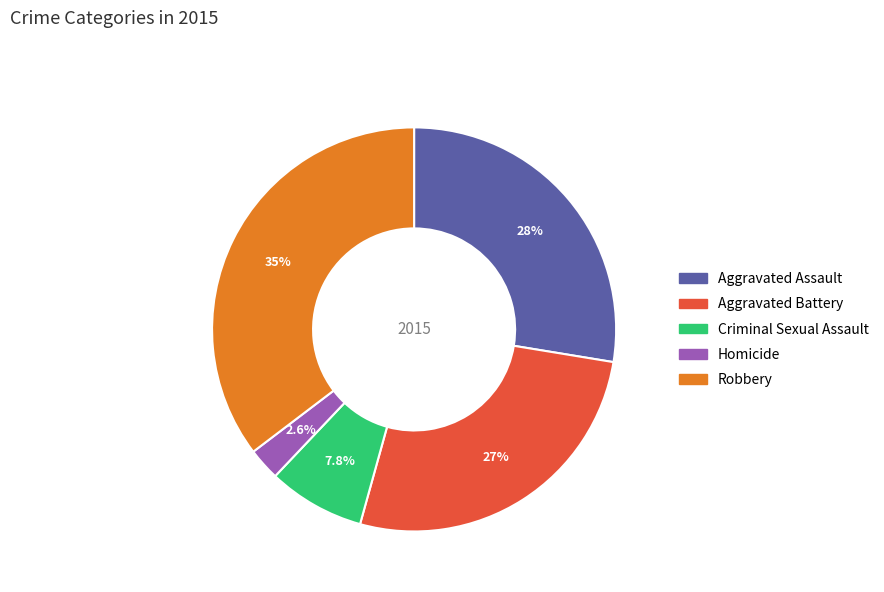

Is there any slice that represents more than half of the pie?

No